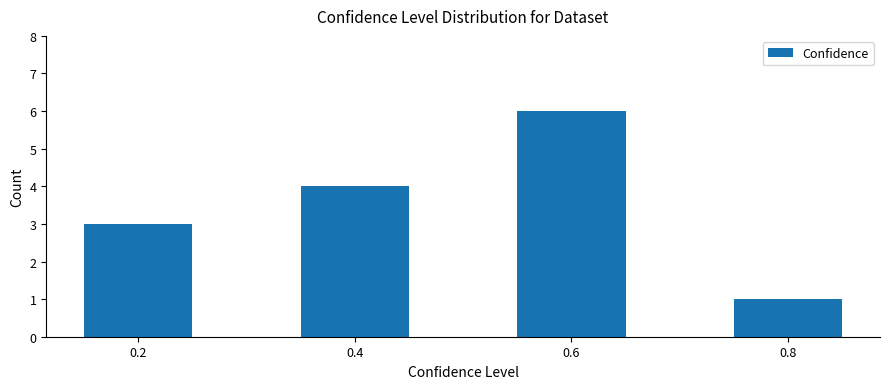

The chart shows a value of 1 at 0.8. True or false?

True